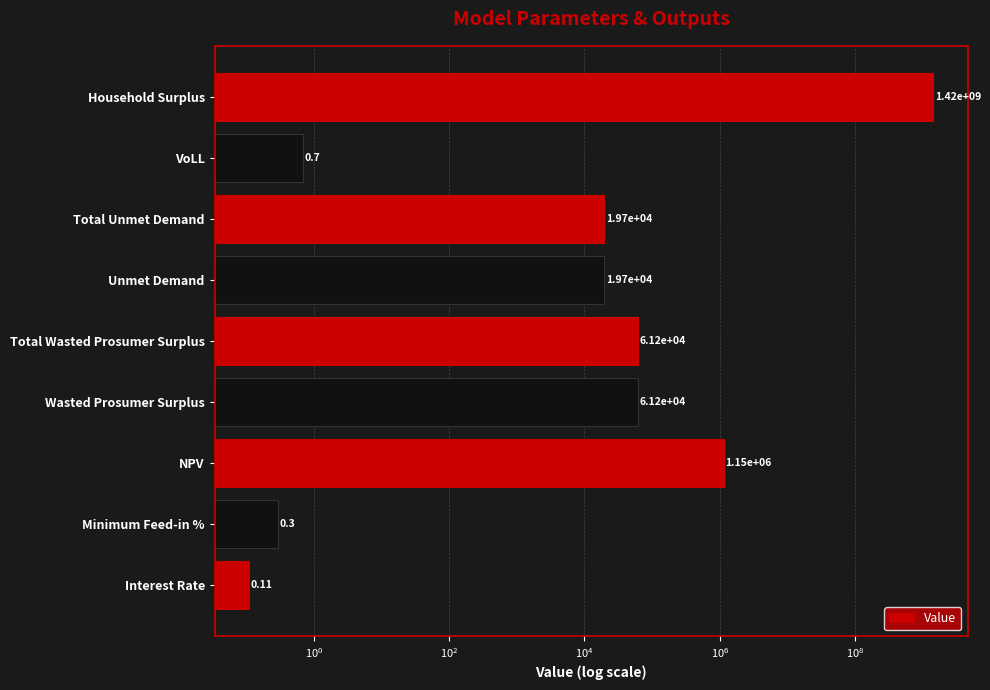

The chart shows a value of 87112.4 at Wasted Prosumer Surplus. True or false?

False